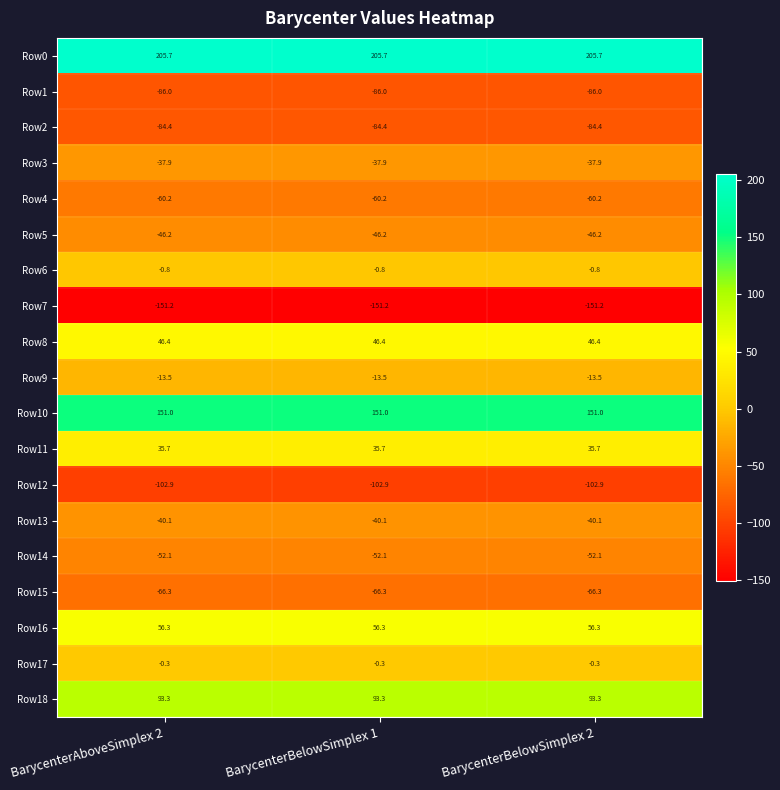

The value of Row8 at BarycenterAboveSimplex 2 is 29.1. True or false?

False